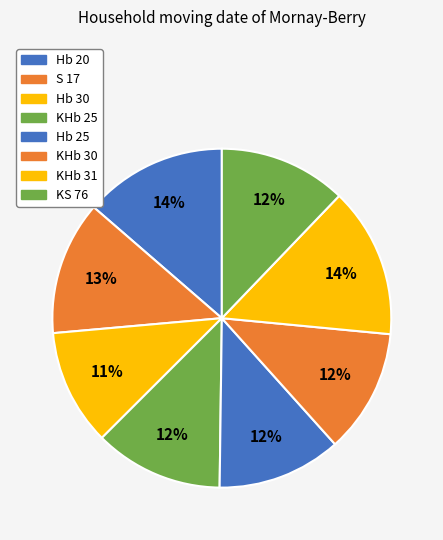

Is the sum of KHb 30 and KHb 31 greater than half?

No